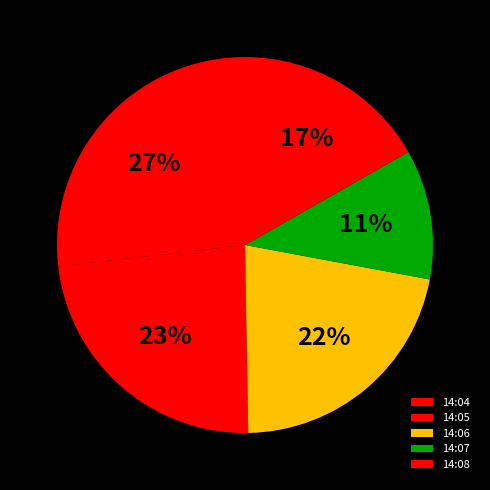

True or false: 14:08 accounts for 3% of the total.

False